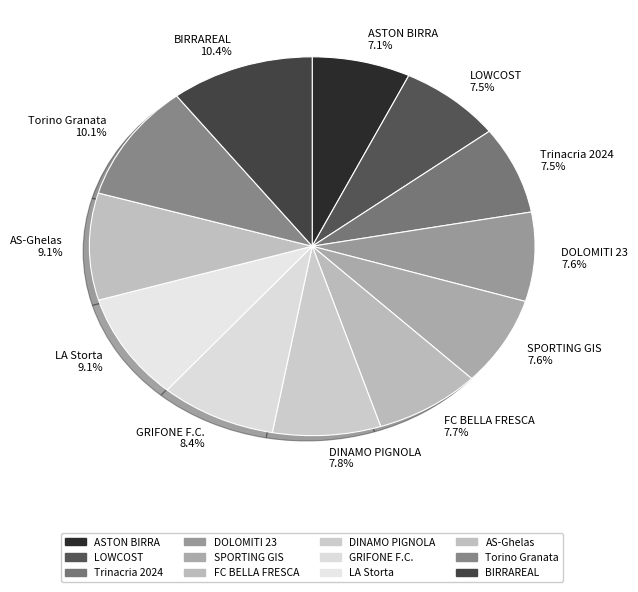

How many slices are in this pie chart?

12